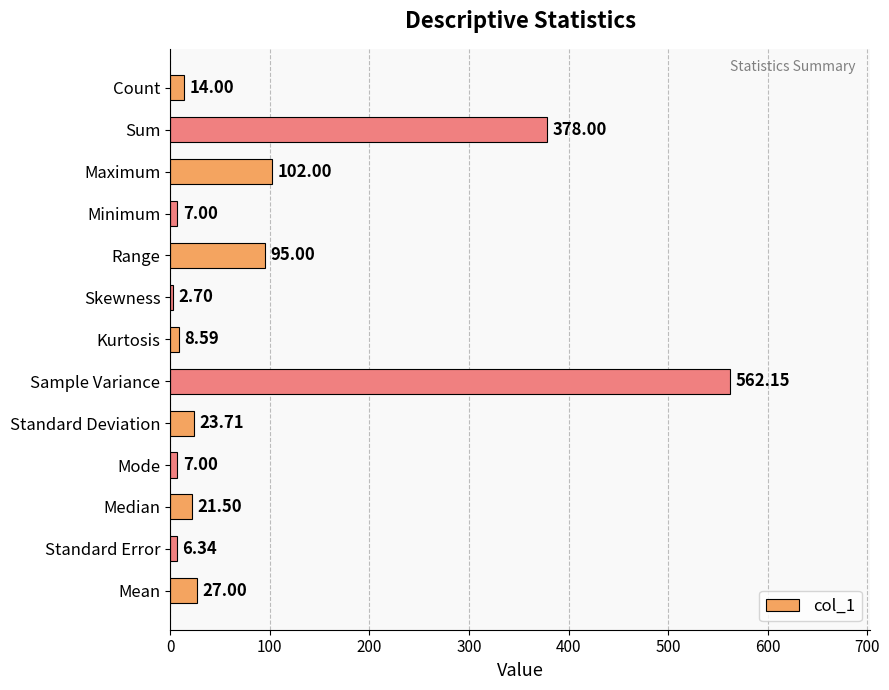

Where is the data nearest to the value 282?

Sum